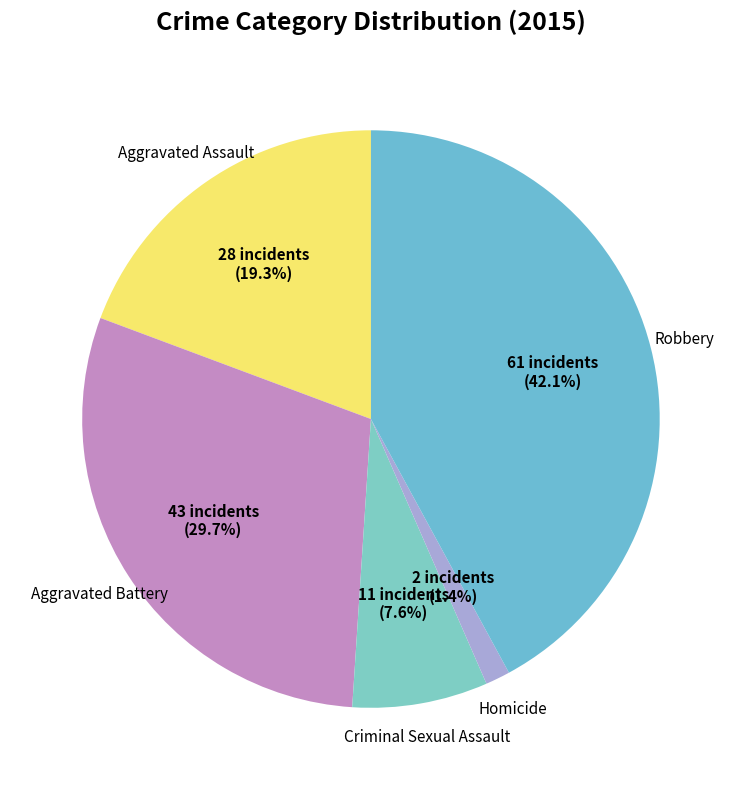

Count the number of slices in the pie.

5